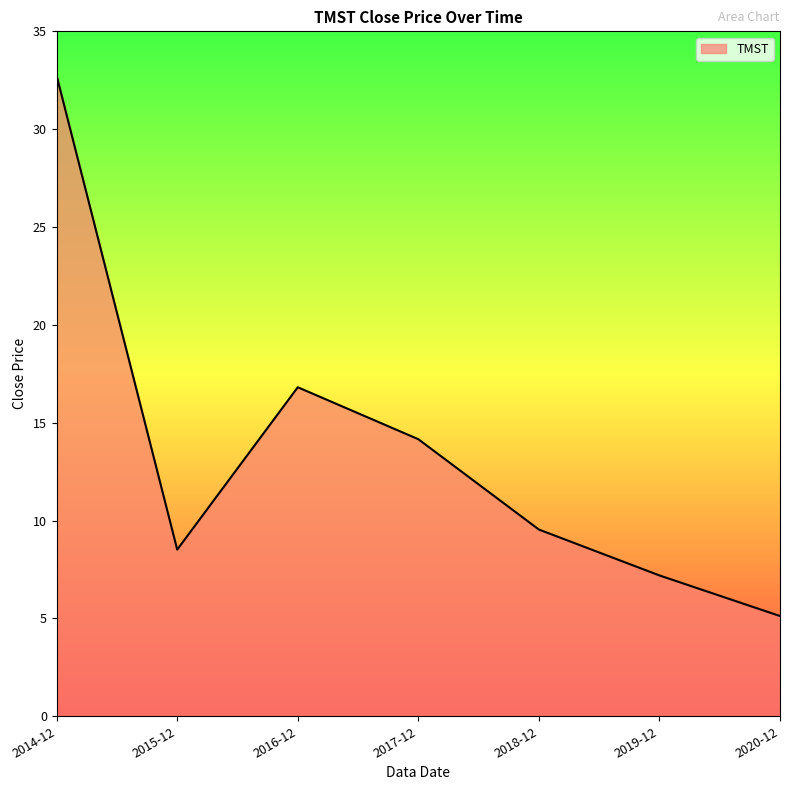

Is it true that the value at 2016-12 is 16.8?

True